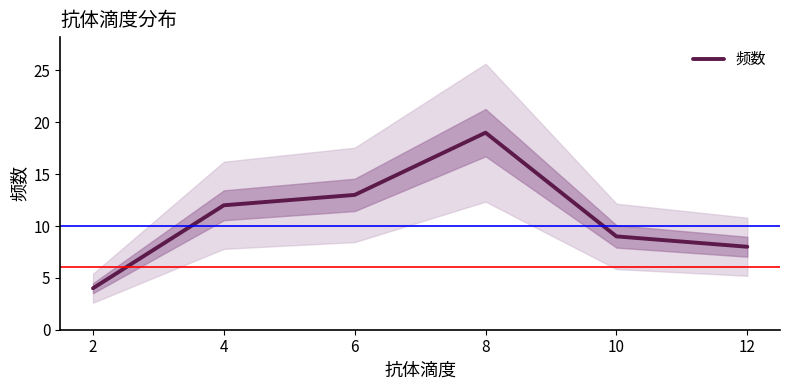

The chart shows a value of 4 at 2. True or false?

True